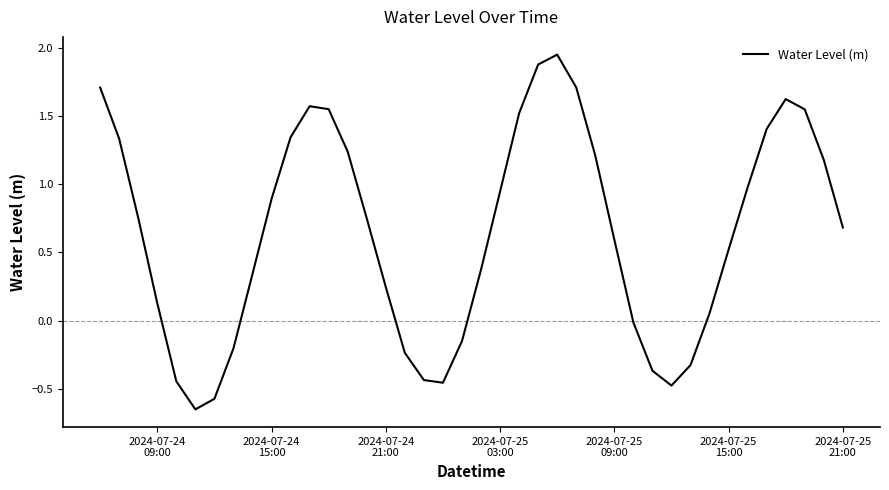

What is the average value?

0.6